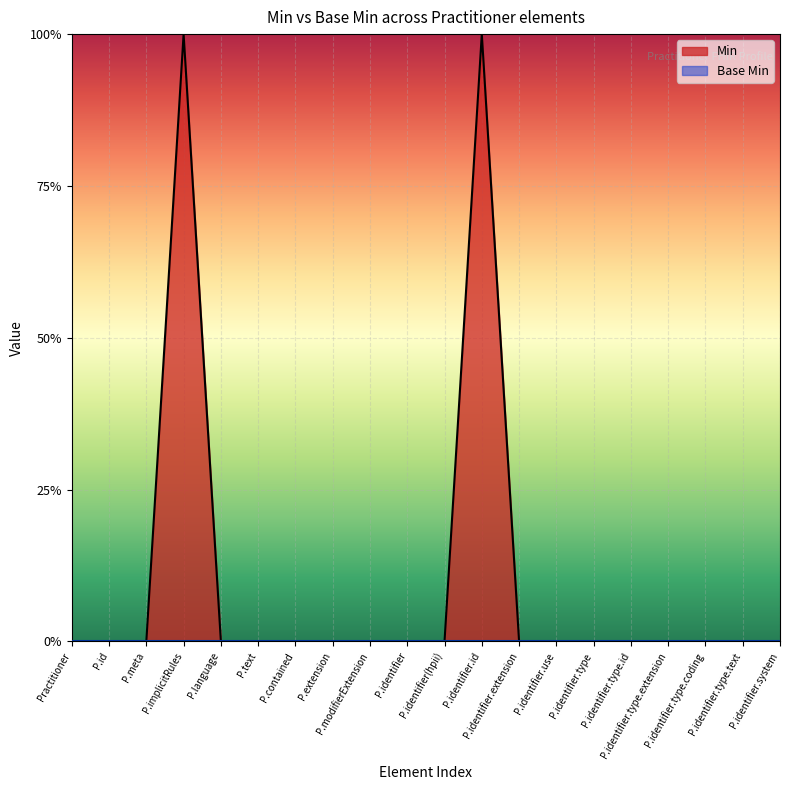

List the labels in order of value, smallest first.

Practitioner, P.id, P.meta, P.language, P.text, P.contained, P.extension, P.modifierExtension, P.identifier, P.identifier(hpii), P.identifier.extension, P.identifier.use, P.identifier.type, P.identifier.type.id, P.identifier.type.extension, P.identifier.type.coding, P.identifier.type.text, P.identifier.system, P.implicitRules, P.identifier.id